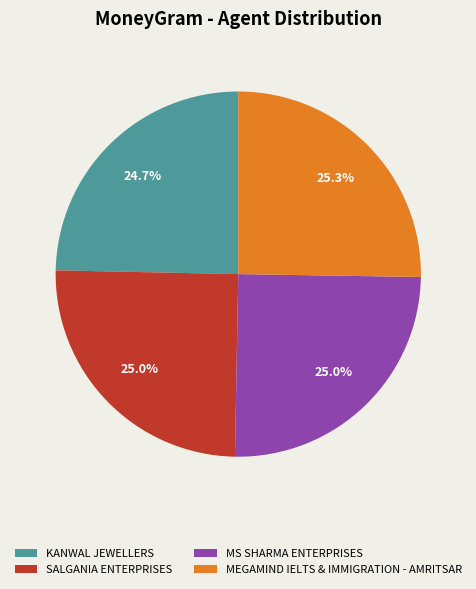

Between MEGAMIND IELTS & IMMIGRATION - AMRITSAR and KANWAL JEWELLERS, which is larger?

MEGAMIND IELTS & IMMIGRATION - AMRITSAR